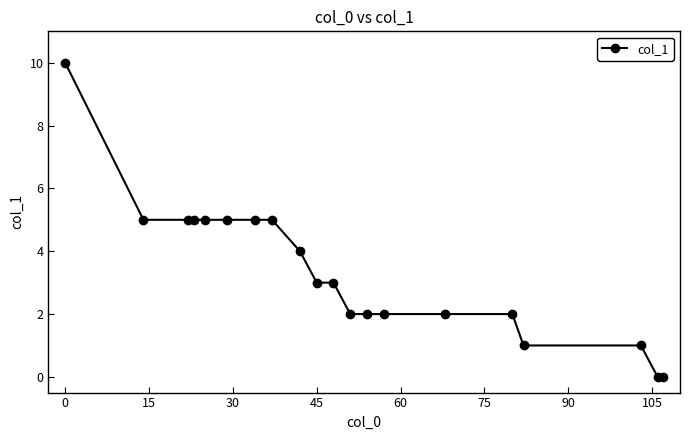

What is the value of the 8th point from the left?

5